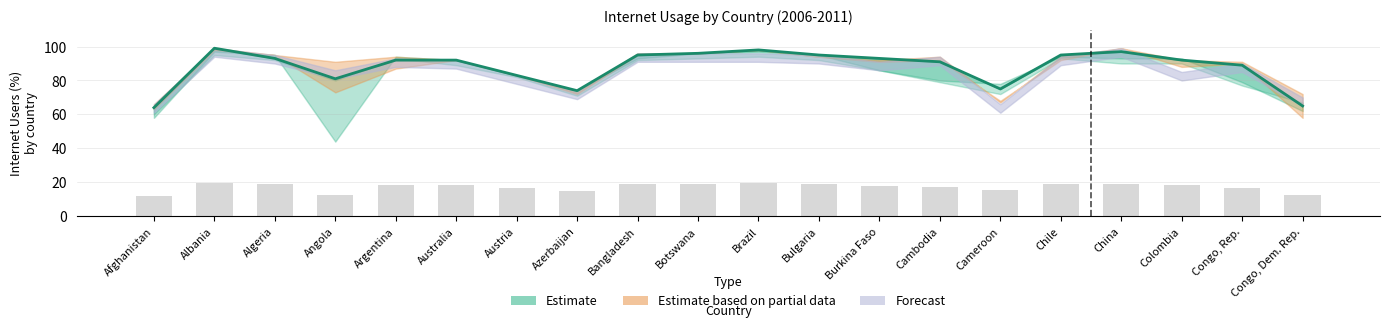

Reading left to right, transcribe all the data shown in this chart.

64	99	93	81	92	92	83	74	95	96	98	95	93	91	75	95	97	92	89	65